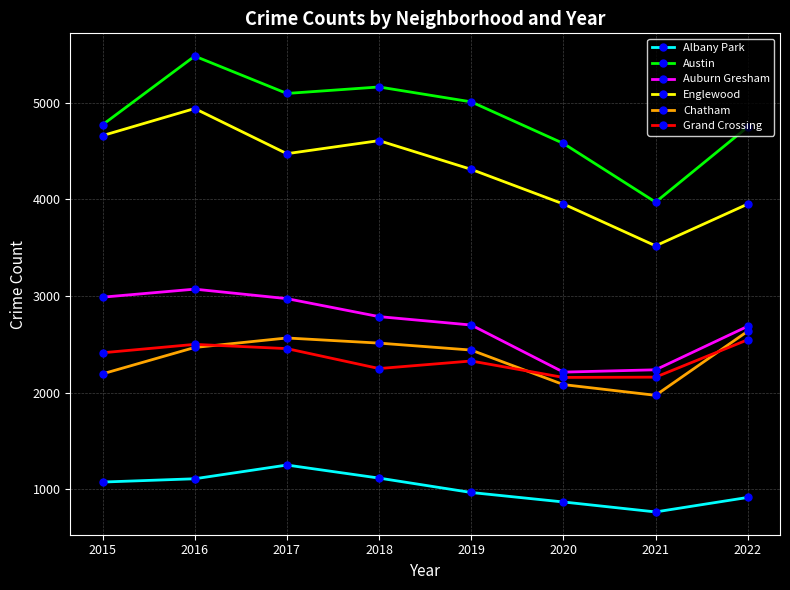

What are all the series names shown in the legend?

Albany Park, Austin, Auburn Gresham, Englewood, Chatham, Grand Crossing